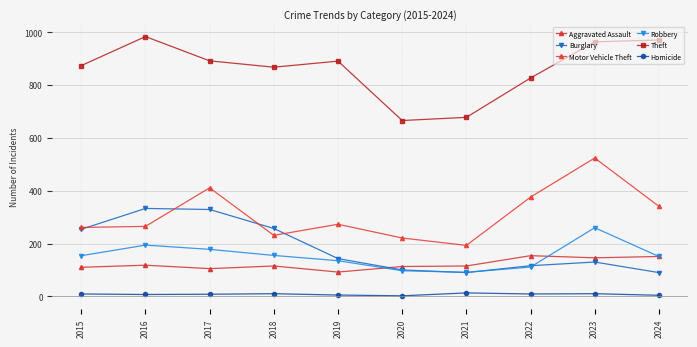

How many values in the Theft series are below 891?

5